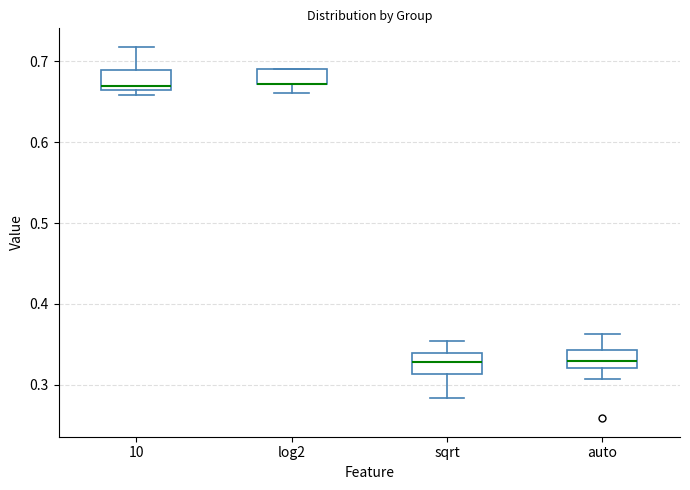

Reading left to right, read every box against the y-axis: the position of its median line, the range the box covers, and the ends of its whiskers. The values are not printed on the chart, so give them approximately, as read against the axis.

10: median 0.67, box 0.66 to 0.69, whiskers 0.66 (just below the box's lower edge) to 0.72
log2: median 0.67 (drawn on the box's lower edge), box 0.67 to 0.69, whiskers 0.66 to 0.69
sqrt: median 0.33, box 0.31 to 0.34, whiskers 0.28 to 0.35
auto: median 0.33, box 0.32 to 0.34, whiskers 0.31 to 0.36